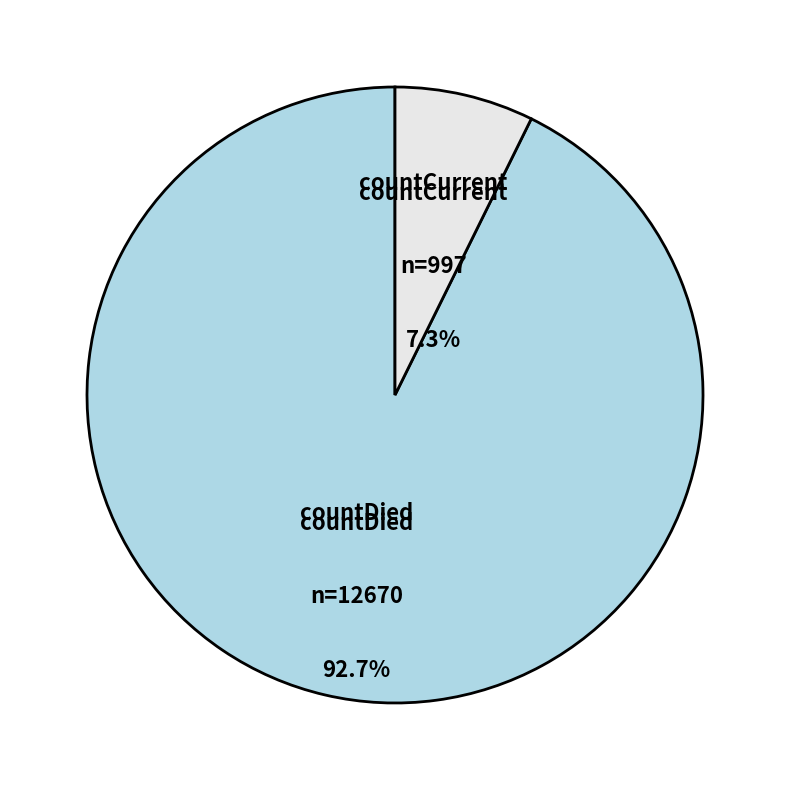

The countCurrent slice represents 7% of the pie. True or false?

True